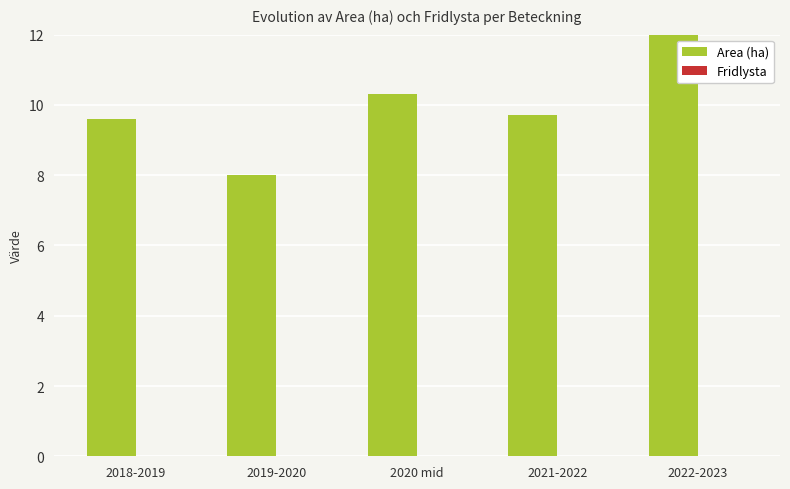

The Area (ha) series shows 16.6 at 2022-2023. True or false?

True